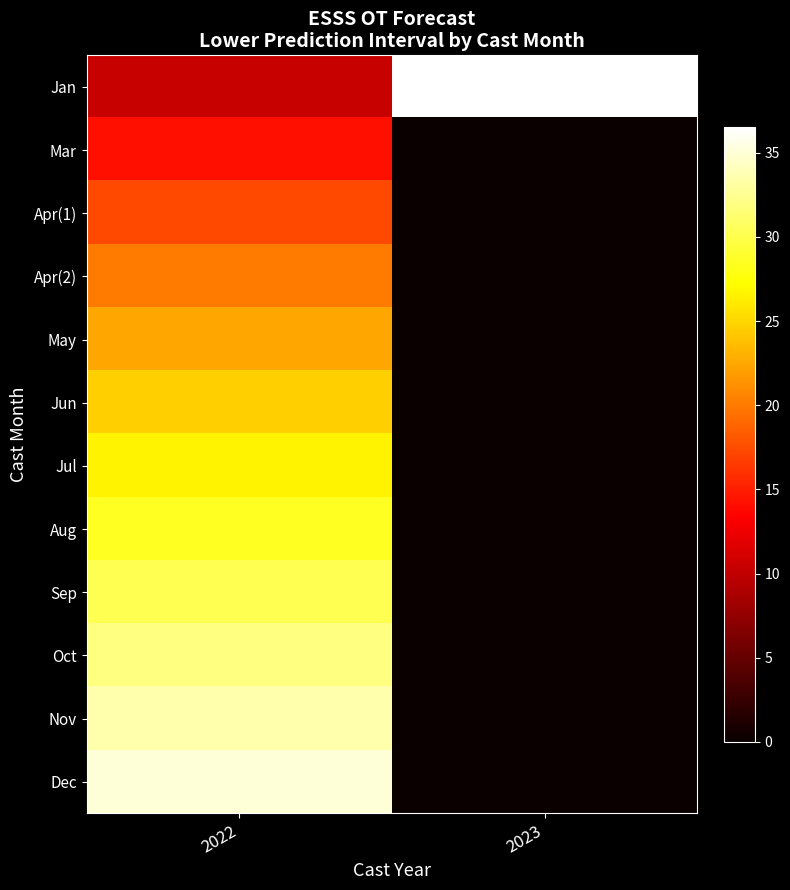

Reading left to right, transcribe all the data shown in this chart.

Jan: 2022=10.3	2023=36.5
Mar: 2022=14.2	2023=0.0
Apr(1): 2022=17.3	2023=0.0
Apr(2): 2022=20.0	2023=0.0
May: 2022=22.4	2023=0.0
Jun: 2022=24.6	2023=0.0
Jul: 2022=26.6	2023=0.0
Aug: 2022=28.5	2023=0.0
Sep: 2022=30.3	2023=0.0
Oct: 2022=31.9	2023=0.0
Nov: 2022=33.5	2023=0.0
Dec: 2022=35.1	2023=0.0